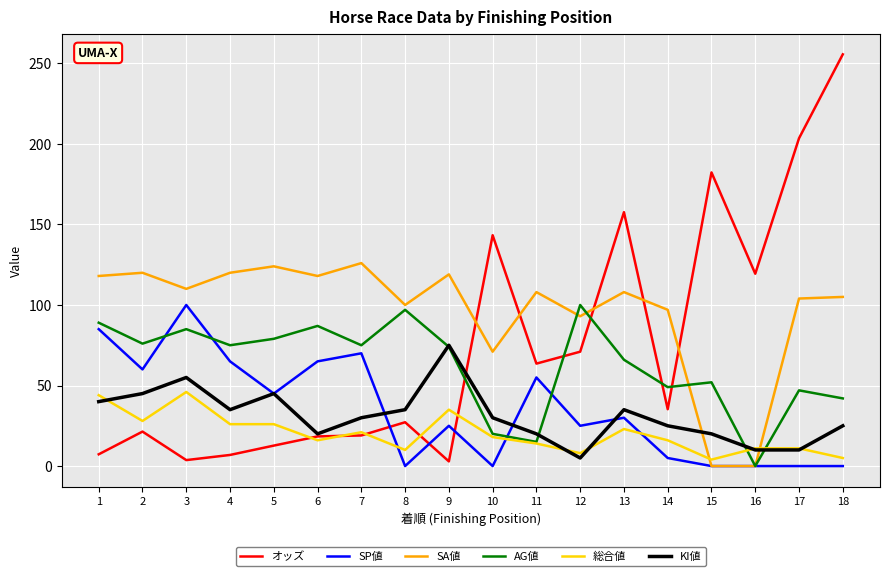

What is the difference between the SA値 values at 3 and 2?

10.0